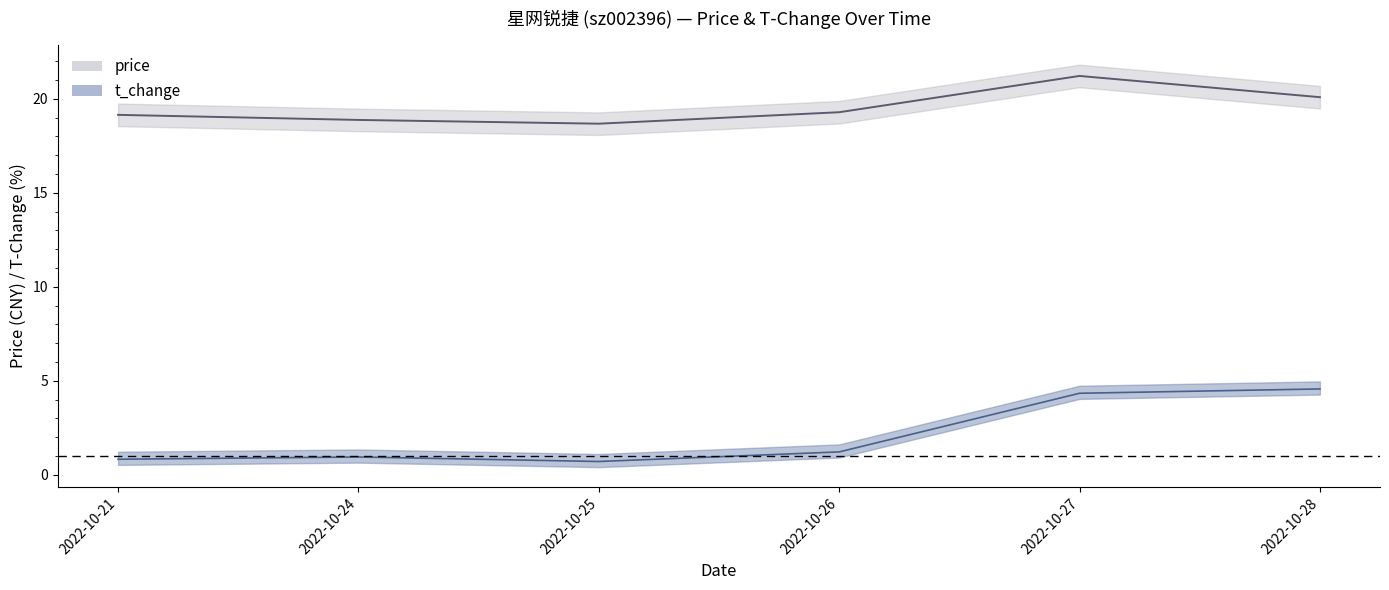

At which label is t_change closest to 2?

2022-10-26